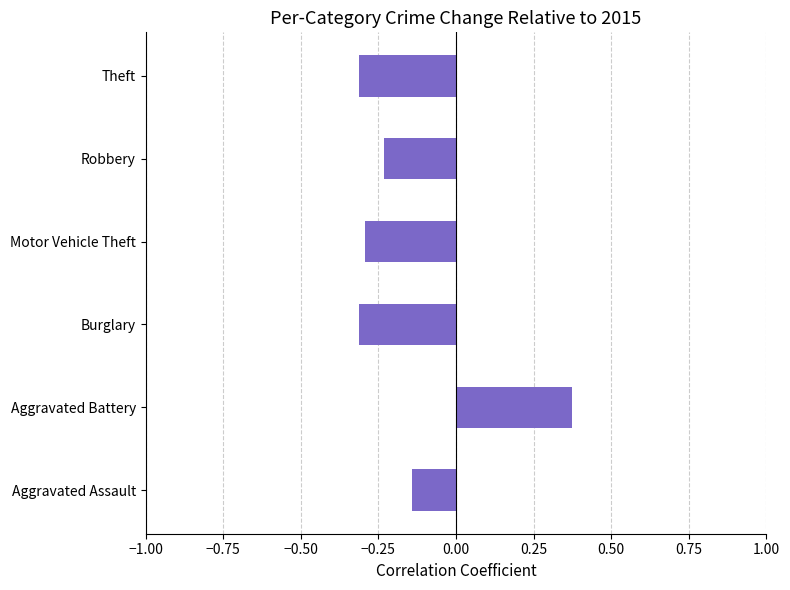

Where is the data nearest to the value 0?

Aggravated Assault